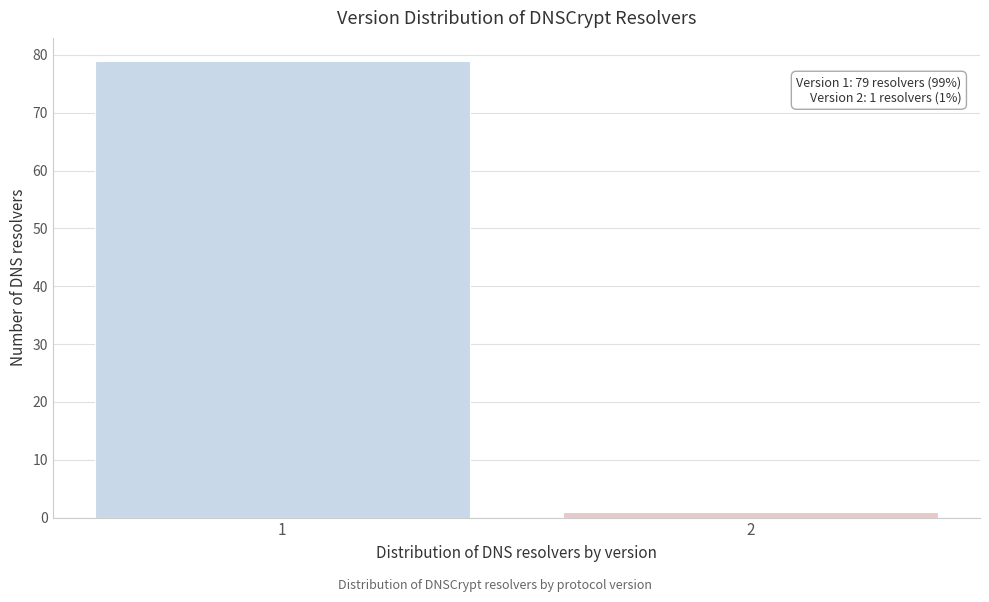

Reading left to right, transcribe all the data shown in this chart.

79	1